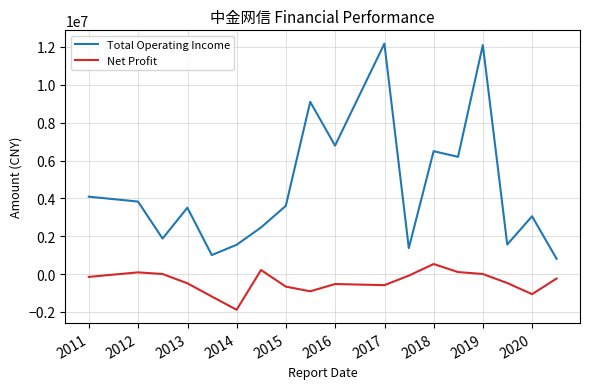

True or false: Total Operating Income and Net Profit intersect in this chart.

False